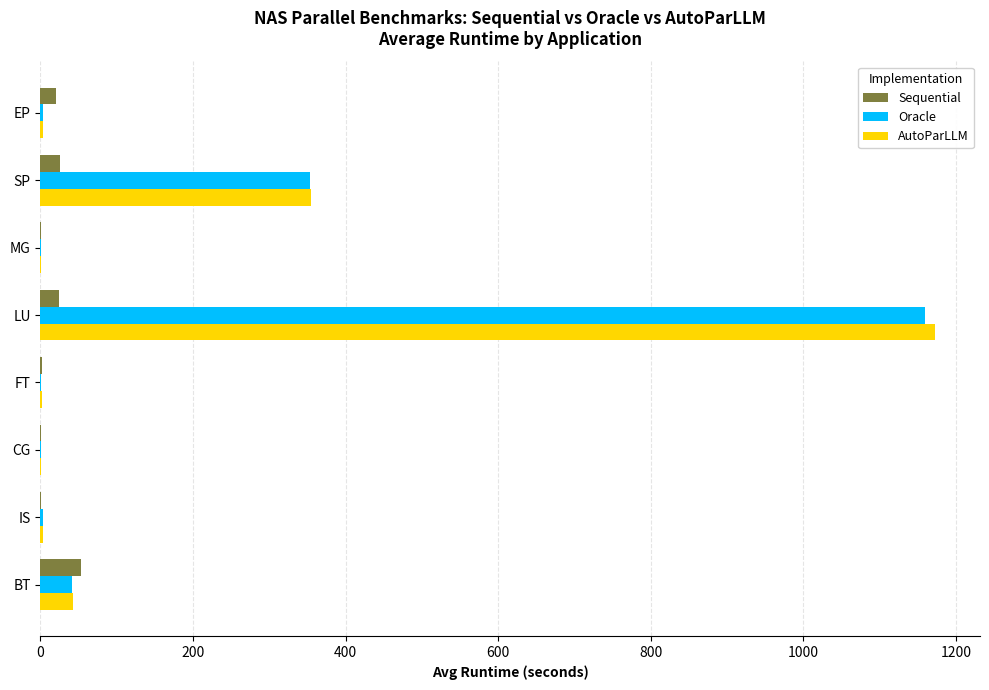

Is the value of Oracle at BT greater than the value of Sequential at MG?

Yes